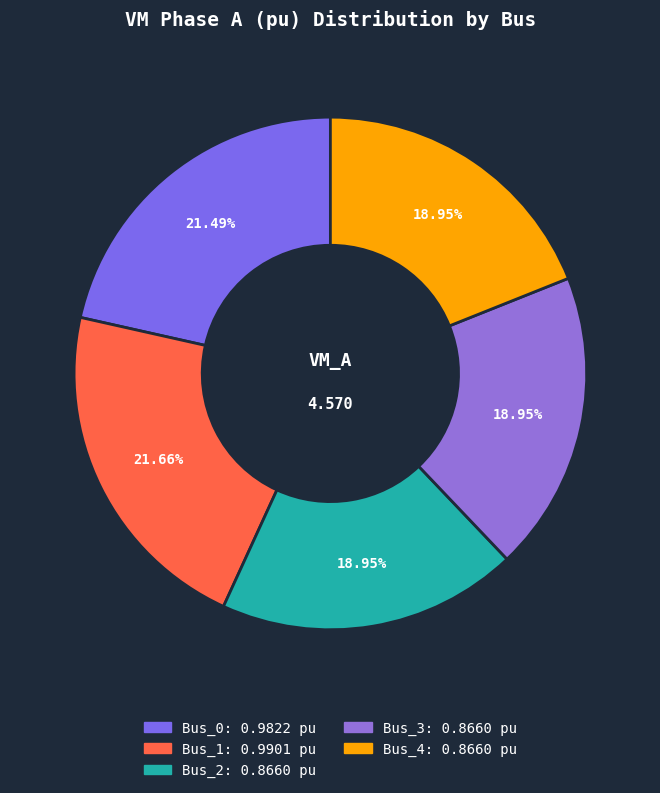

Between Bus_4 and Bus_2, which is larger?

Bus_2